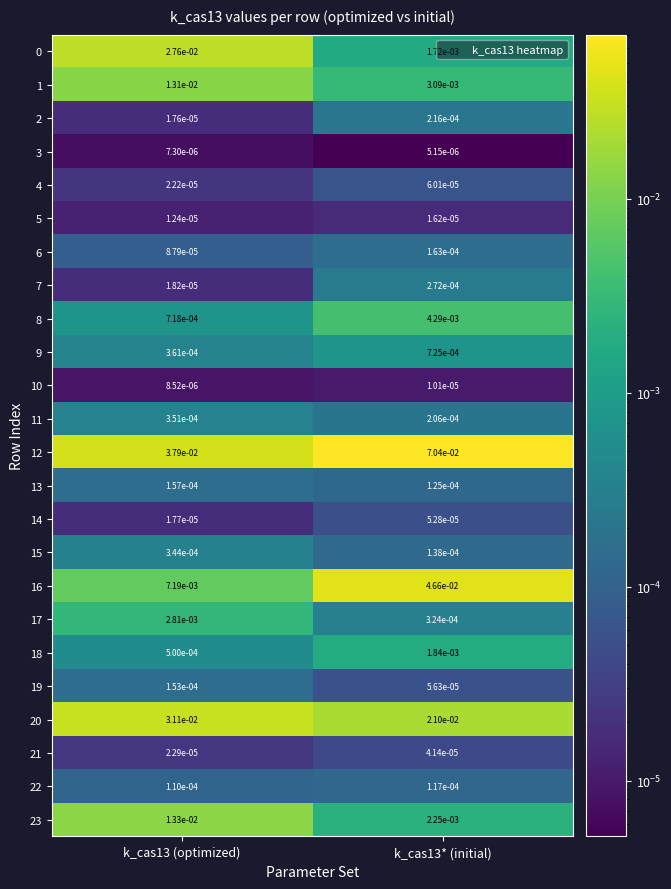

Which series has the largest range (max minus min)?

16